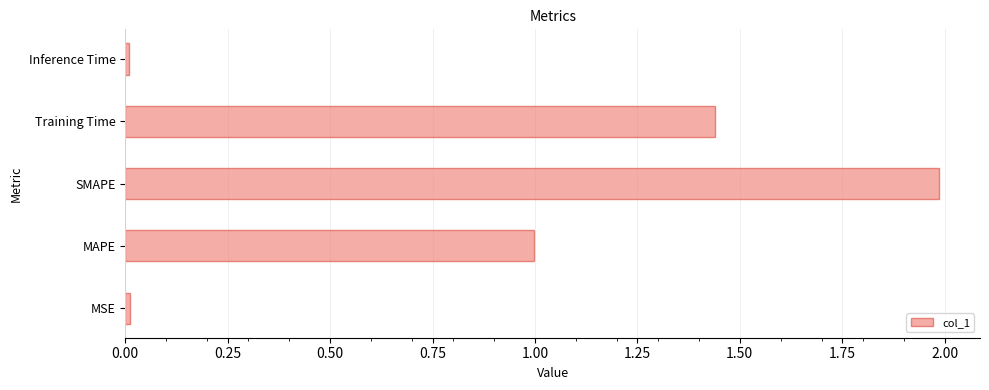

What is the average value?

0.9